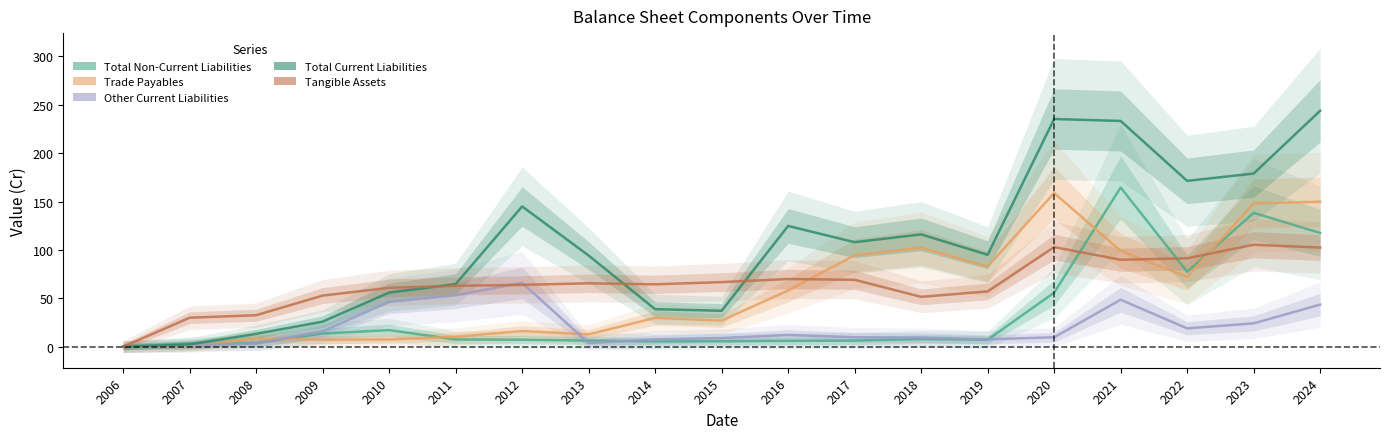

What are all the series names shown in the legend?

Total Non-Current Liabilities, Trade Payables, Other Current Liabilities, Total Current Liabilities, Tangible Assets